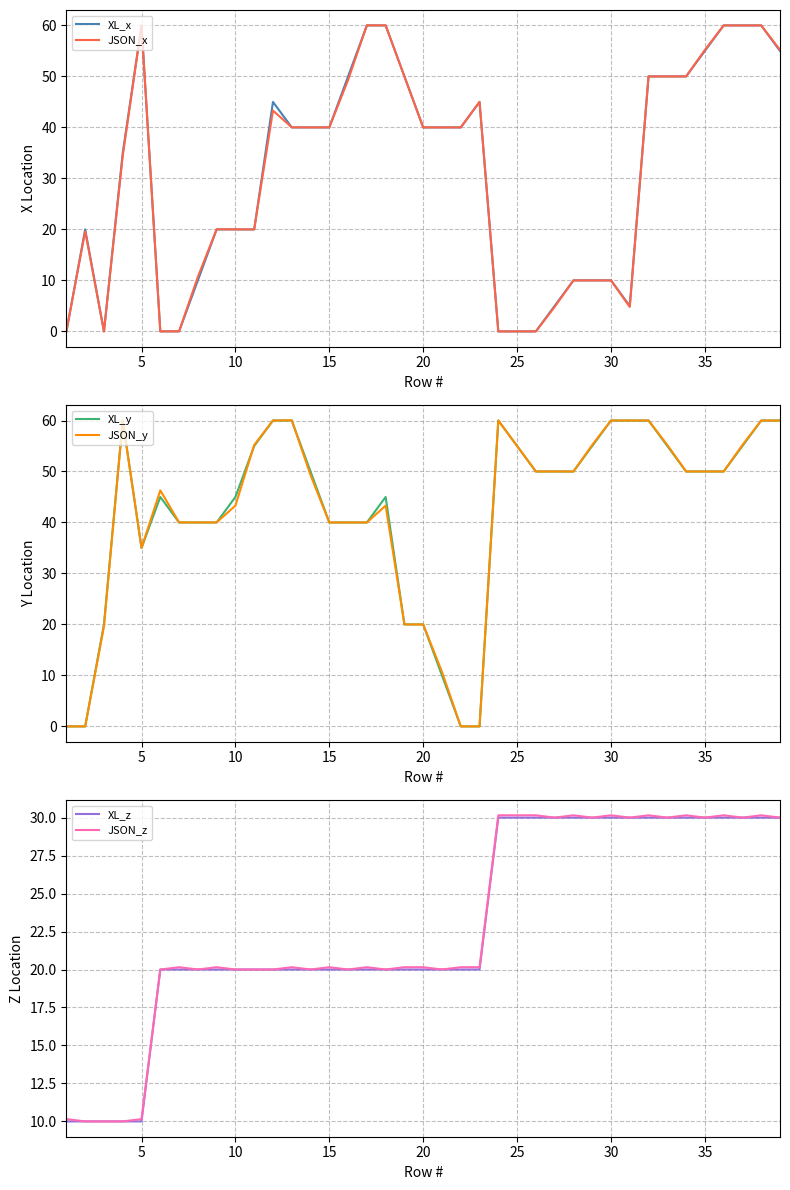

Reading left to right, transcribe all the data shown in this chart.

XL_x: 0.0	20.0	0.0	35.0	60.0	0.0	0.0	10.0	20.0	20.0	20.0	45.0	40.0	40.0	40.0	50.0	60.0	60.0	50.0	40.0	40.0	40.0	45.0	0.0	0.0	0.0	5.0	10.0	10.0	10.0	5.0	50.0	50.0	50.0	55.0	60.0	60.0	60.0	55.0
JSON_x: 0.0	19.6	0.0	34.4	60.0	0.0	0.0	10.7	20.0	20.0	20.0	43.3	40.0	40.0	40.0	49.3	60.0	60.0	50.0	40.0	40.0	40.0	45.0	-0.0	-0.0	-0.0	4.8	10.0	10.0	10.0	4.8	50.0	50.0	50.0	55.2	60.0	60.0	60.0	55.2
XL_y: 0.0	0.0	20.0	60.0	35.0	45.0	40.0	40.0	40.0	45.0	55.0	60.0	60.0	50.0	40.0	40.0	40.0	45.0	20.0	20.0	10.0	0.0	0.0	60.0	55.0	50.0	50.0	50.0	55.0	60.0	60.0	60.0	55.0	50.0	50.0	50.0	55.0	60.0	60.0
JSON_y: -0.0	0.0	19.6	60.0	35.0	46.3	40.0	40.0	40.0	43.3	55.2	60.0	60.0	49.3	40.0	40.0	40.0	43.3	20.0	20.0	10.7	0.0	0.0	60.0	55.0	50.0	50.0	50.0	55.2	60.0	60.0	60.0	55.2	50.0	50.0	50.0	55.2	60.0	60.0
XL_z: 10.0	10.0	10.0	10.0	10.0	20.0	20.0	20.0	20.0	20.0	20.0	20.0	20.0	20.0	20.0	20.0	20.0	20.0	20.0	20.0	20.0	20.0	20.0	30.0	30.0	30.0	30.0	30.0	30.0	30.0	30.0	30.0	30.0	30.0	30.0	30.0	30.0	30.0	30.0
JSON_z: 10.2	10.0	10.0	10.0	10.2	20.0	20.2	20.0	20.2	20.0	20.0	20.0	20.2	20.0	20.2	20.0	20.2	20.0	20.2	20.2	20.0	20.2	20.2	30.2	30.2	30.2	30.0	30.2	30.0	30.2	30.0	30.2	30.0	30.2	30.0	30.2	30.0	30.2	30.0